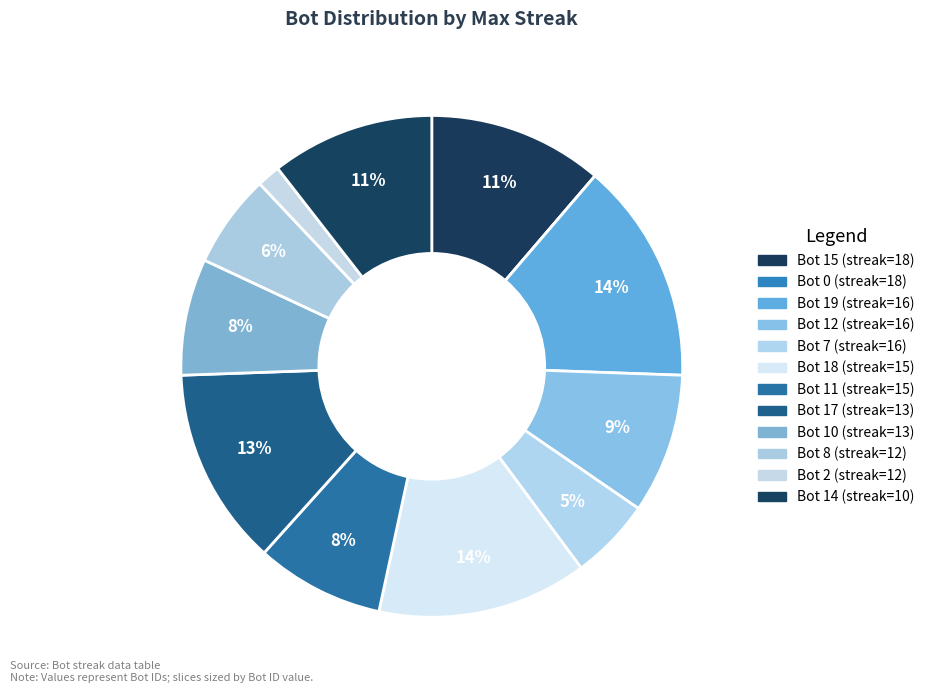

Is there any slice that represents more than half of the pie?

No